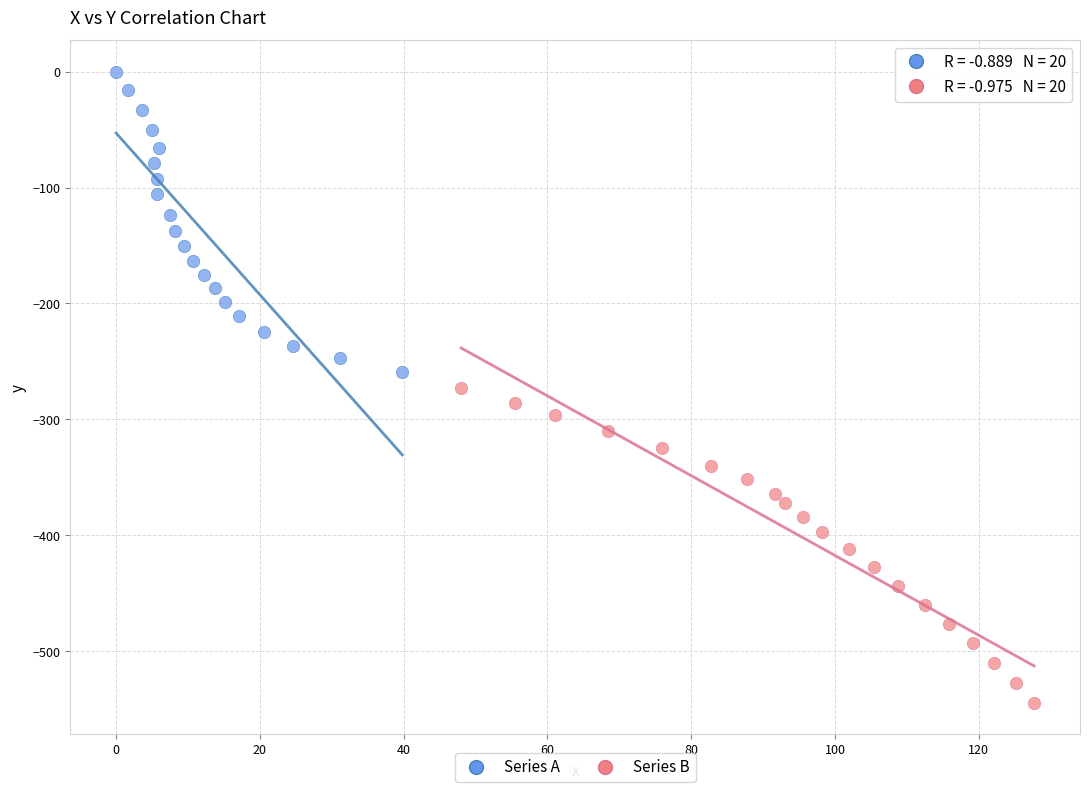

Which series reaches the minimum Y coordinate?

Series B